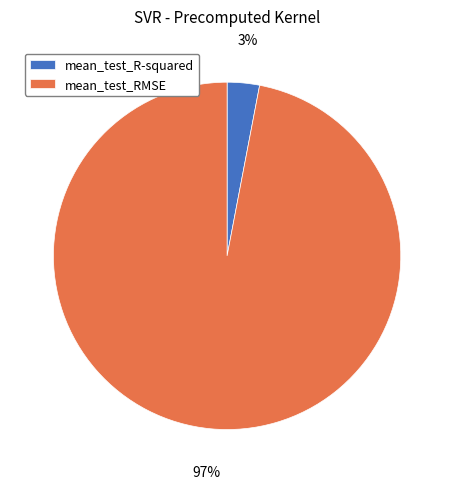

What percentage is the mean_test_RMSE slice, to the nearest percent?

97%